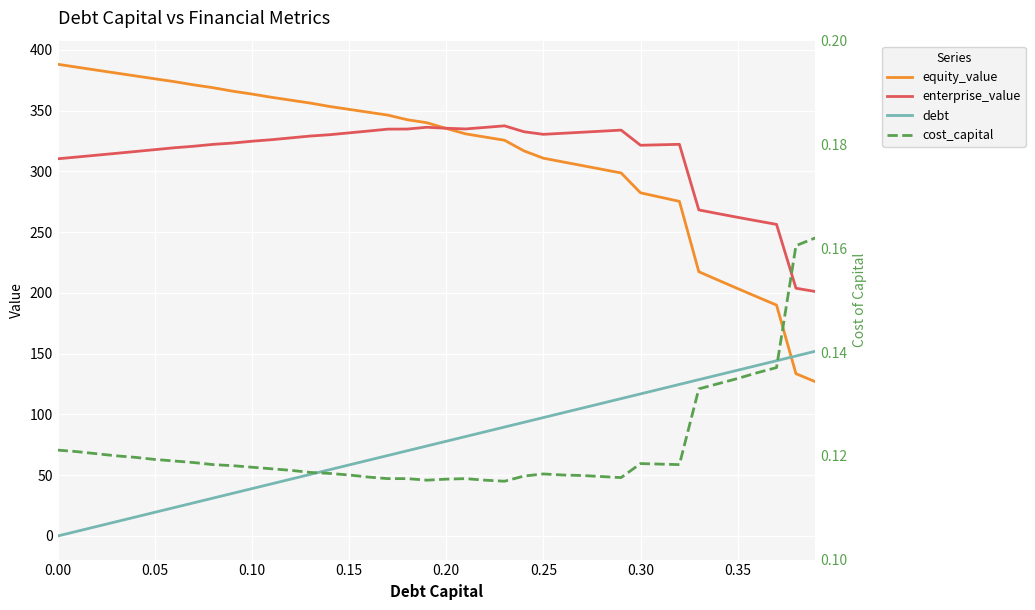

How many lines are shown in the chart?

4